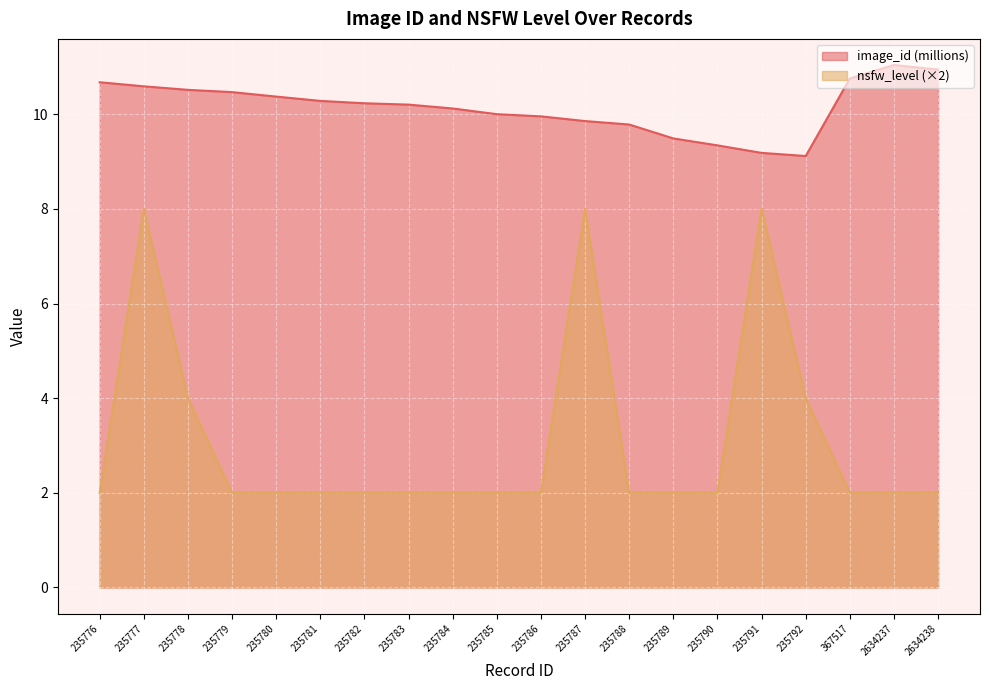

What is the difference between the maximum and second lowest values in the nsfw_level series?

6.0